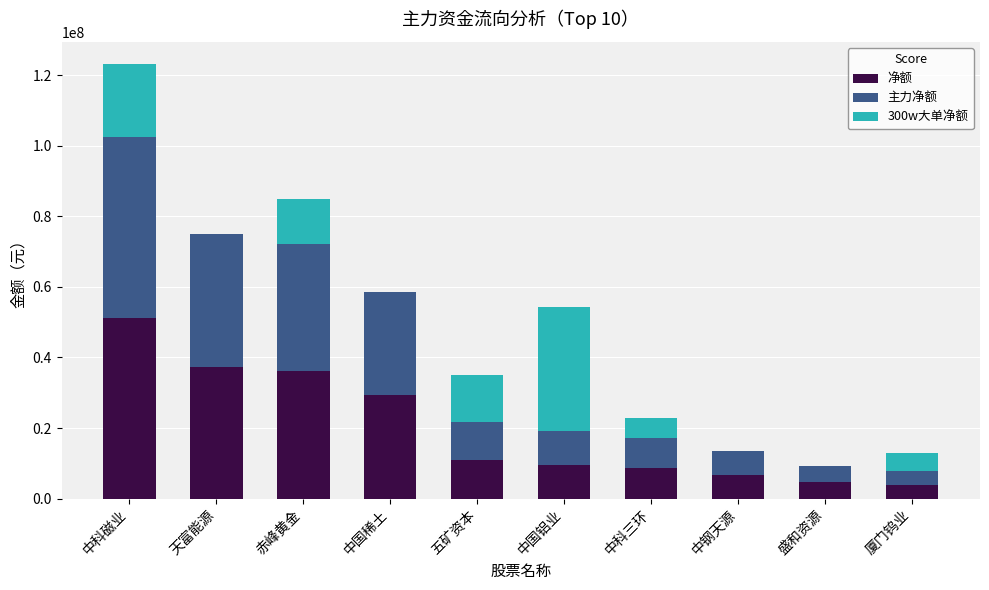

How many distinct data groups are displayed?

3